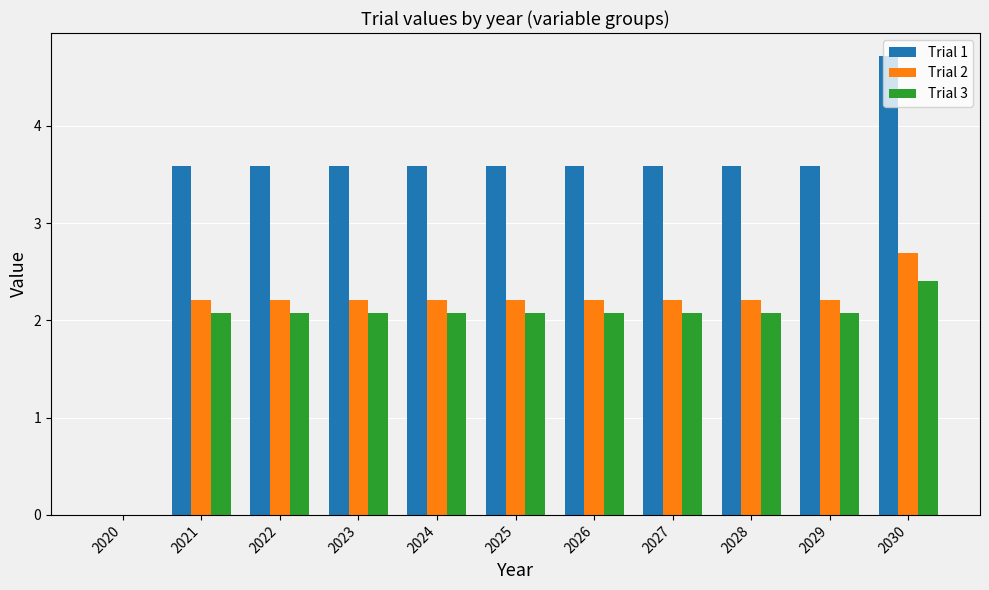

Reading left to right, transcribe all the data shown in this chart.

Trial 1: 2020=0.0	2021=3.6	2022=3.6	2023=3.6	2024=3.6	2025=3.6	2026=3.6	2027=3.6	2028=3.6	2029=3.6	2030=4.7
Trial 2: 2020=0.0	2021=2.2	2022=2.2	2023=2.2	2024=2.2	2025=2.2	2026=2.2	2027=2.2	2028=2.2	2029=2.2	2030=2.7
Trial 3: 2020=0.0	2021=2.1	2022=2.1	2023=2.1	2024=2.1	2025=2.1	2026=2.1	2027=2.1	2028=2.1	2029=2.1	2030=2.4